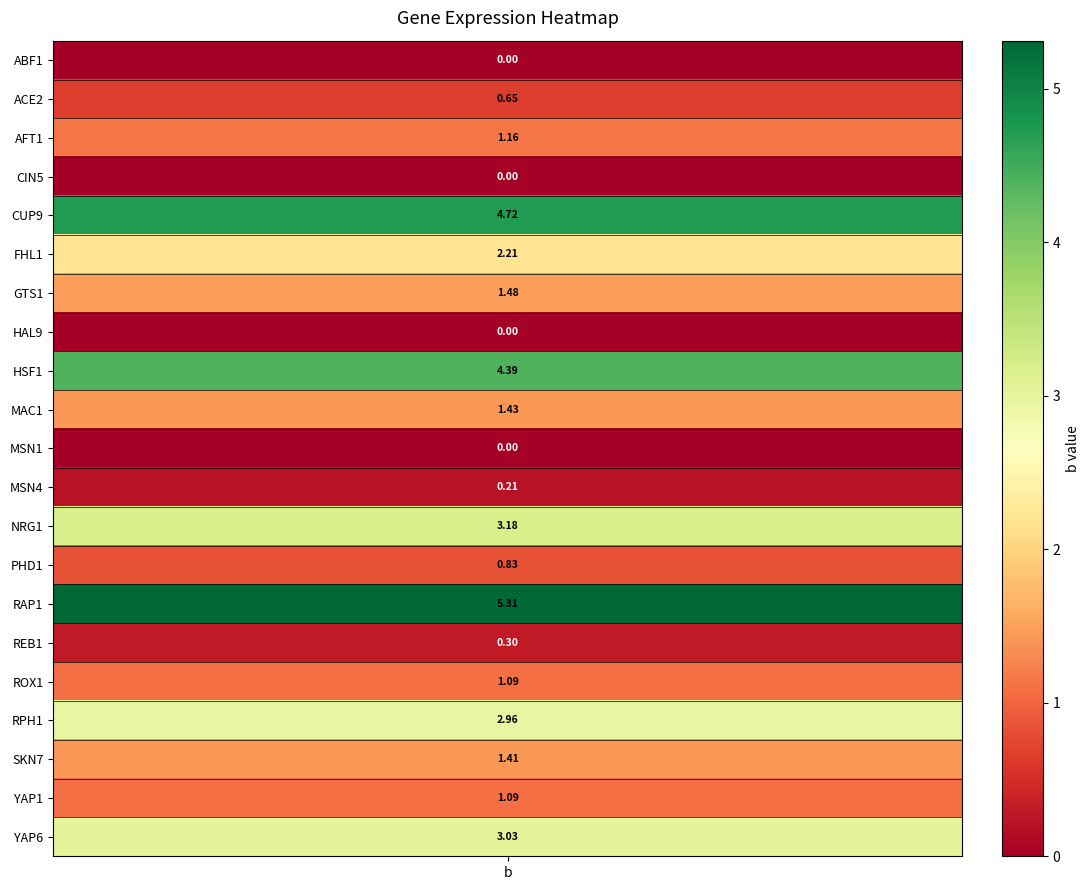

Reading left to right, extract all data points from this chart.

ABF1=0.0	ACE2=0.7	AFT1=1.2	CIN5=0.0	CUP9=4.7	FHL1=2.2	GTS1=1.5	HAL9=0.0	HSF1=4.4	MAC1=1.4	MSN1=0.0	MSN4=0.2	NRG1=3.2	PHD1=0.8	RAP1=5.3	REB1=0.3	ROX1=1.1	RPH1=3.0	SKN7=1.4	YAP1=1.1	YAP6=3.0